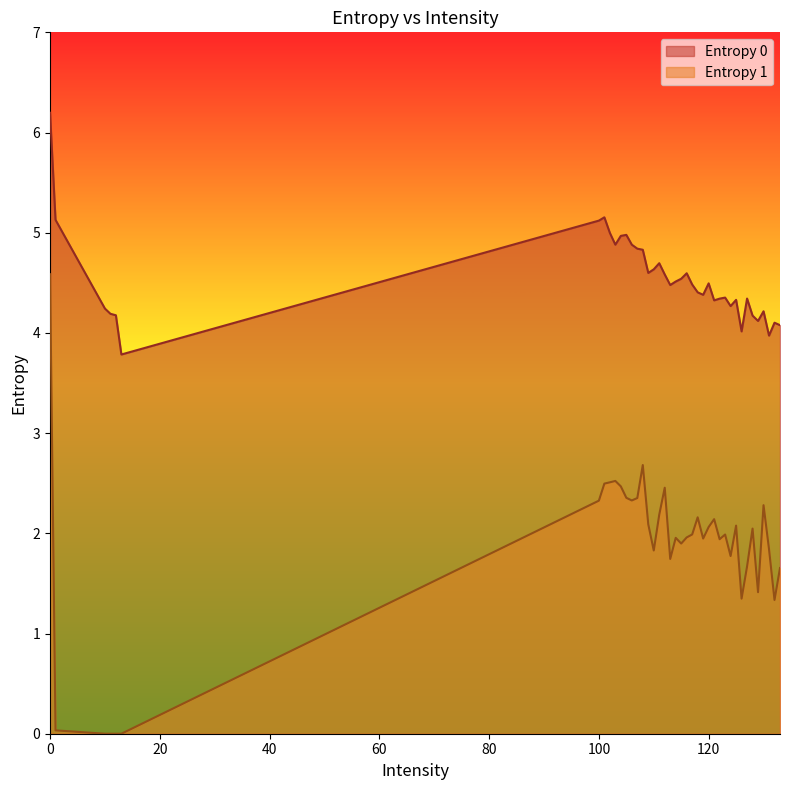

True or false: Entropy 1 has more than 2 interior local peaks.

True